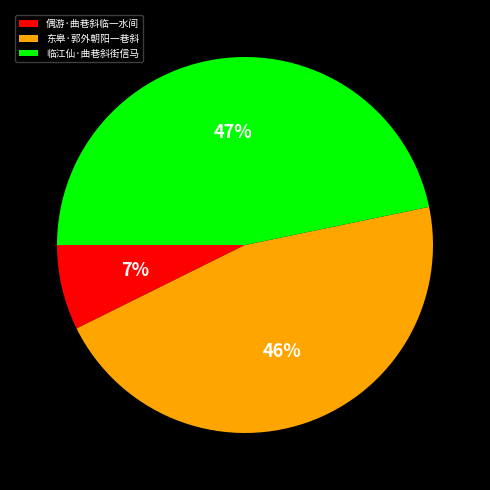

Which has a higher value, 偶游·曲巷斜临一水间 or 东皋·郭外朝阳一巷斜?

东皋·郭外朝阳一巷斜